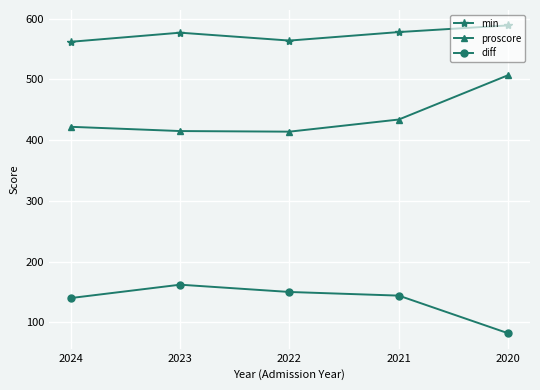

List the series in order of their overall mean, lowest first.

diff, proscore, min